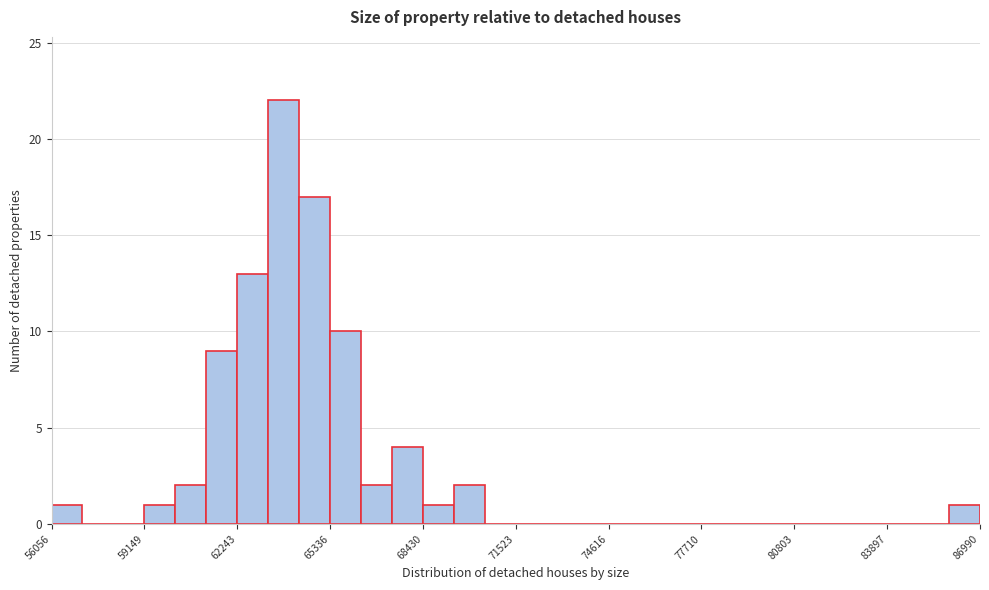

Around what value on the x-axis is the tallest bar? Give the approximate position of its centre, as read against the axis.

64000